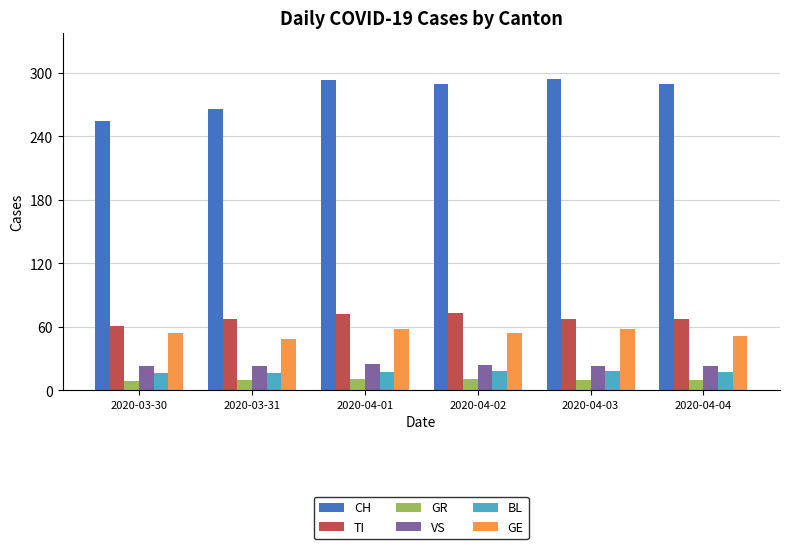

What is the minimum value shown in the chart?

9